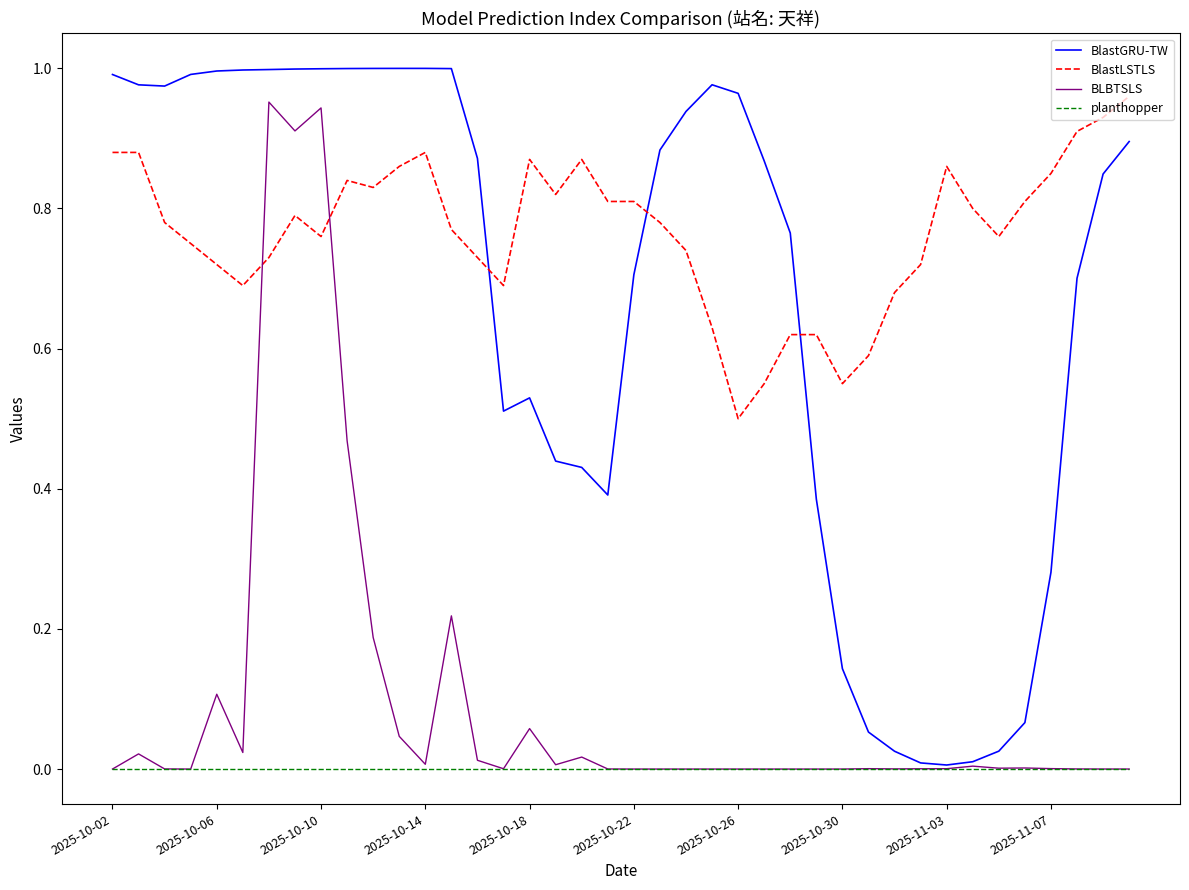

True or false: planthopper and BlastLSTLS cross at least once.

False